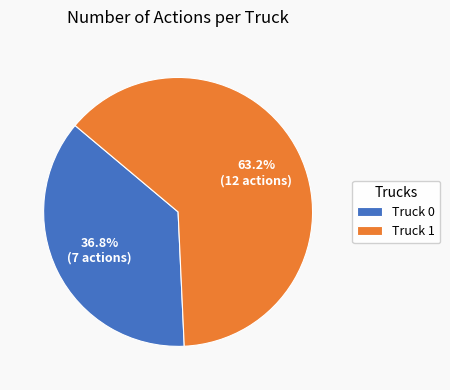

Which category accounts for the majority?

Truck 1